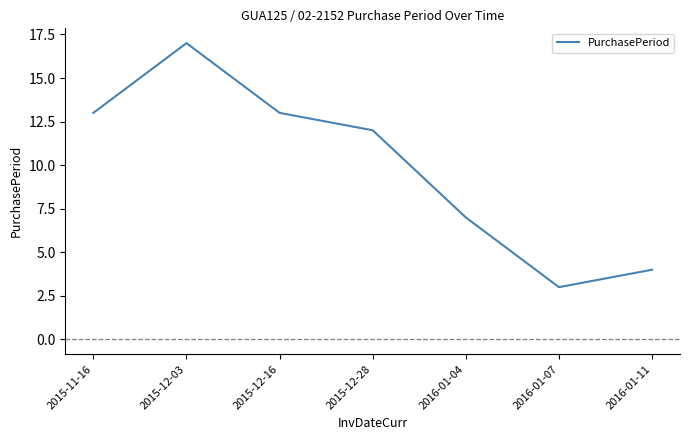

Which label corresponds to the smallest value in the chart?

2016-01-07